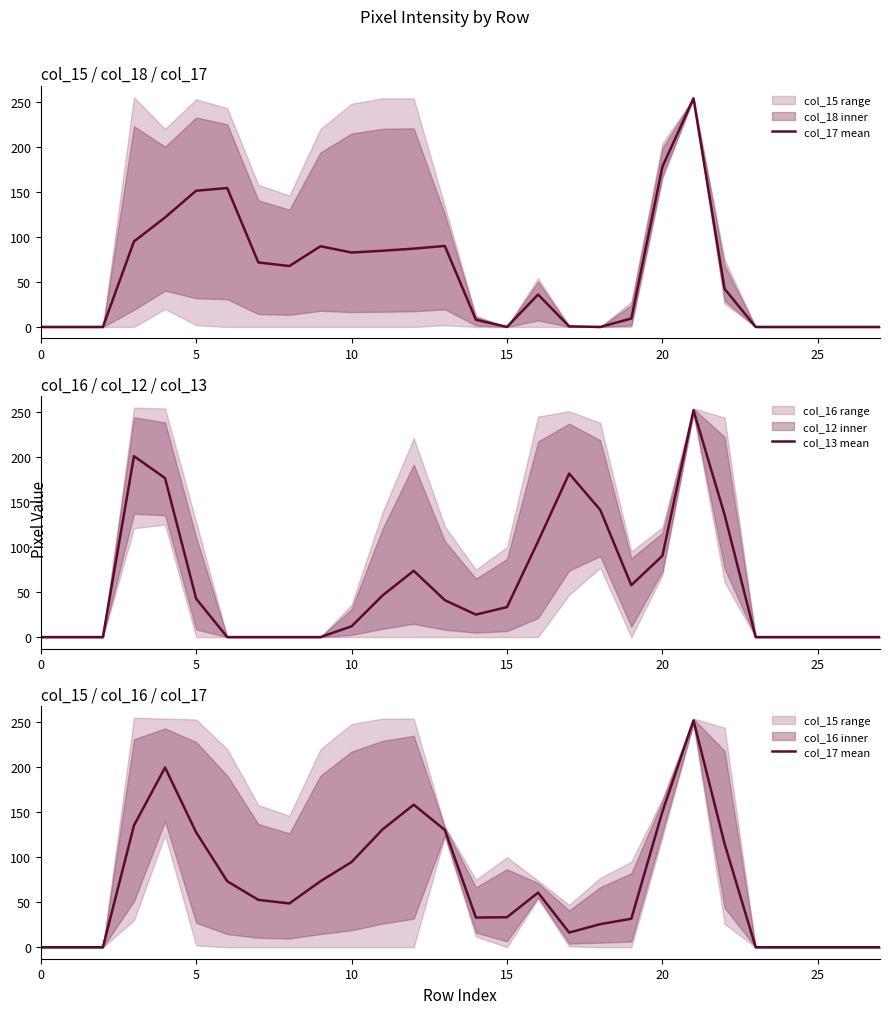

Is it true that col_13 mean equals 90.3 at 20?

True